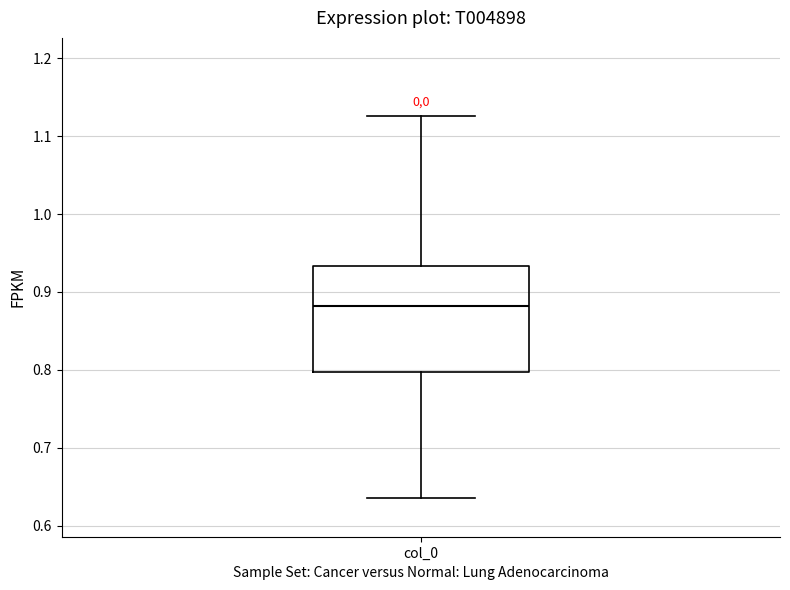

Where is the lower edge of the box for col_0 on the y-axis? The values are not printed on the chart, so give them approximately, as read against the axis.

0.80